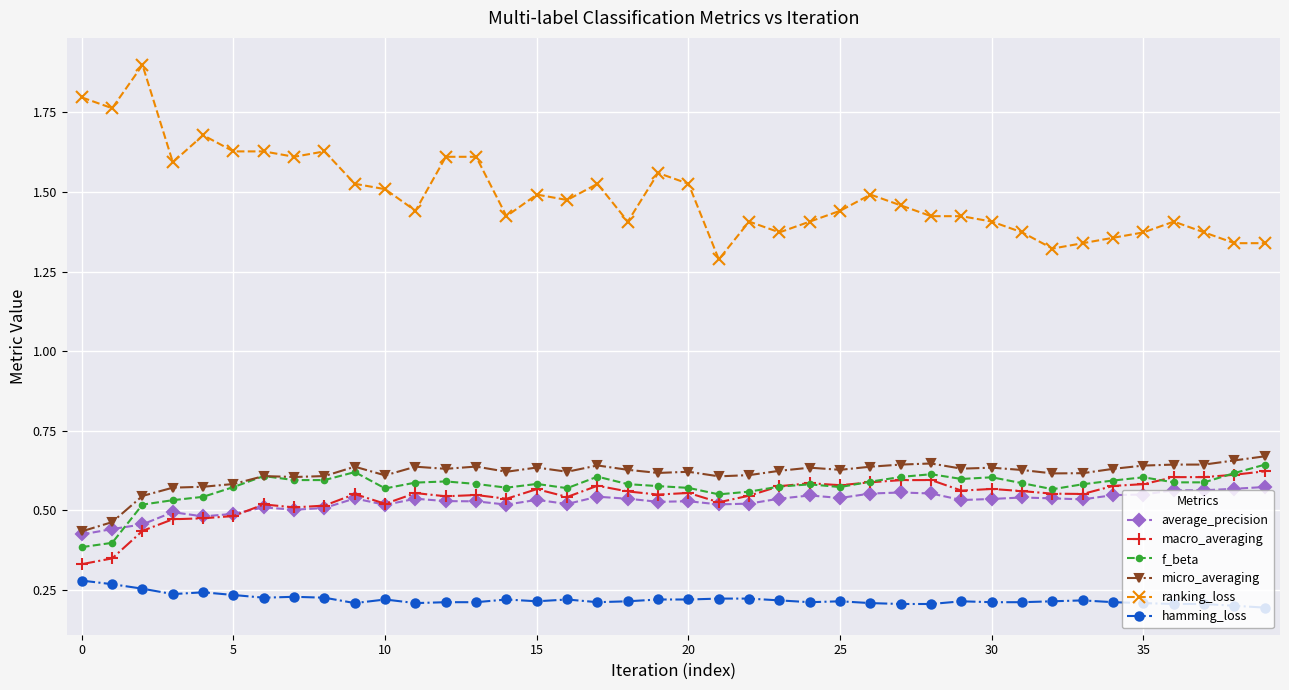

True or false: hamming_loss has more than 0 points higher than both neighbors.

True